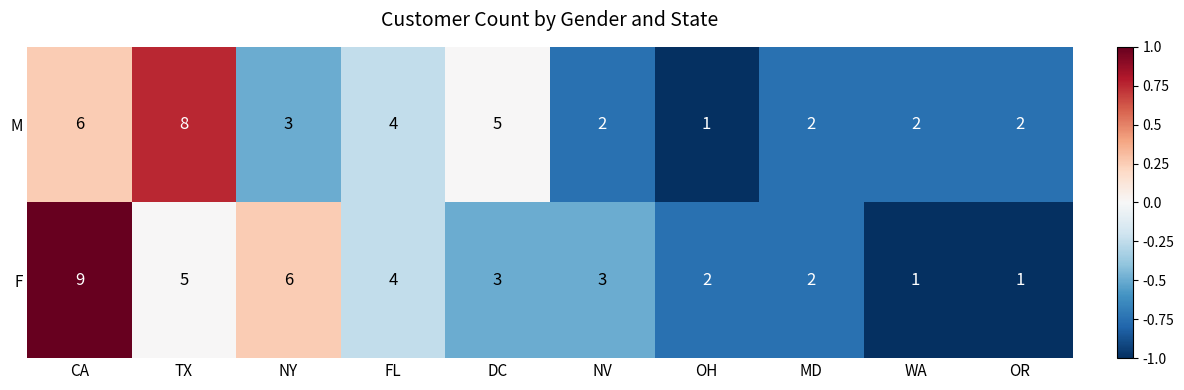

Between NY and FL, which series saw the biggest shift?

F